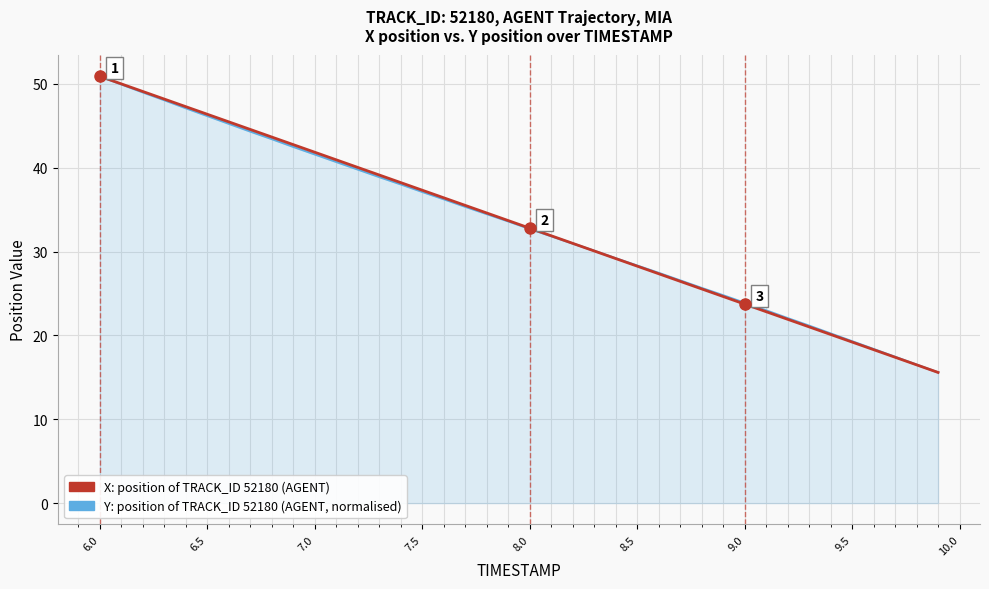

What is the smallest value displayed?

15.6